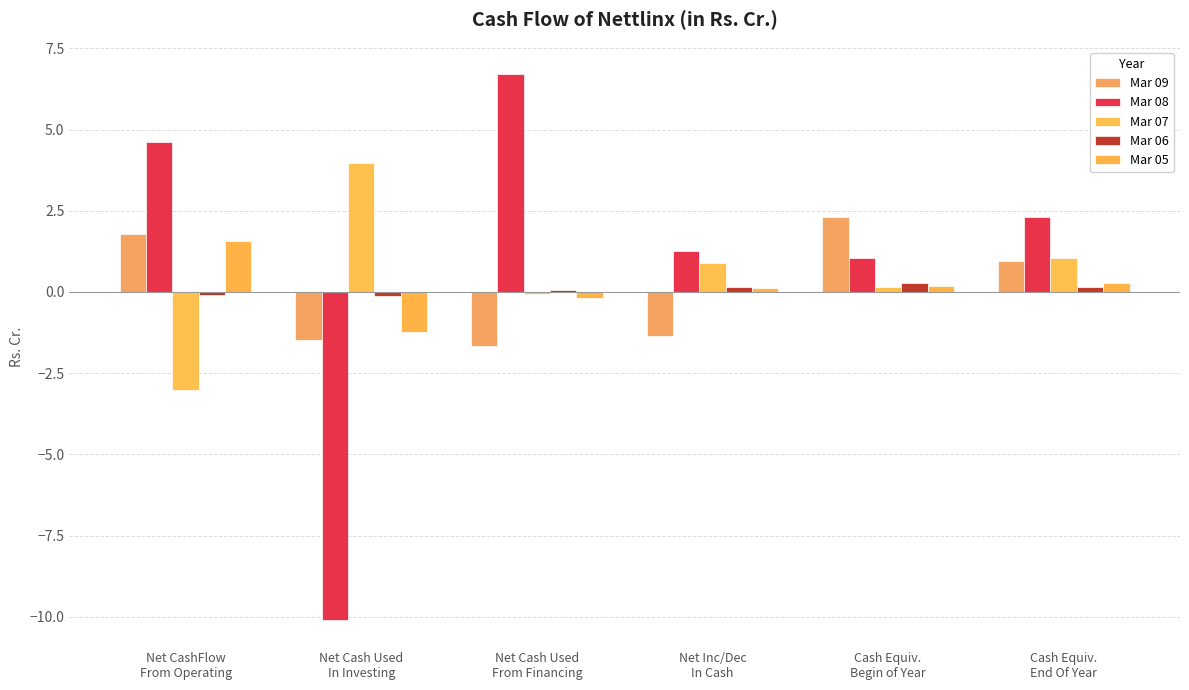

Which series has the largest total across all categories?

Mar 08